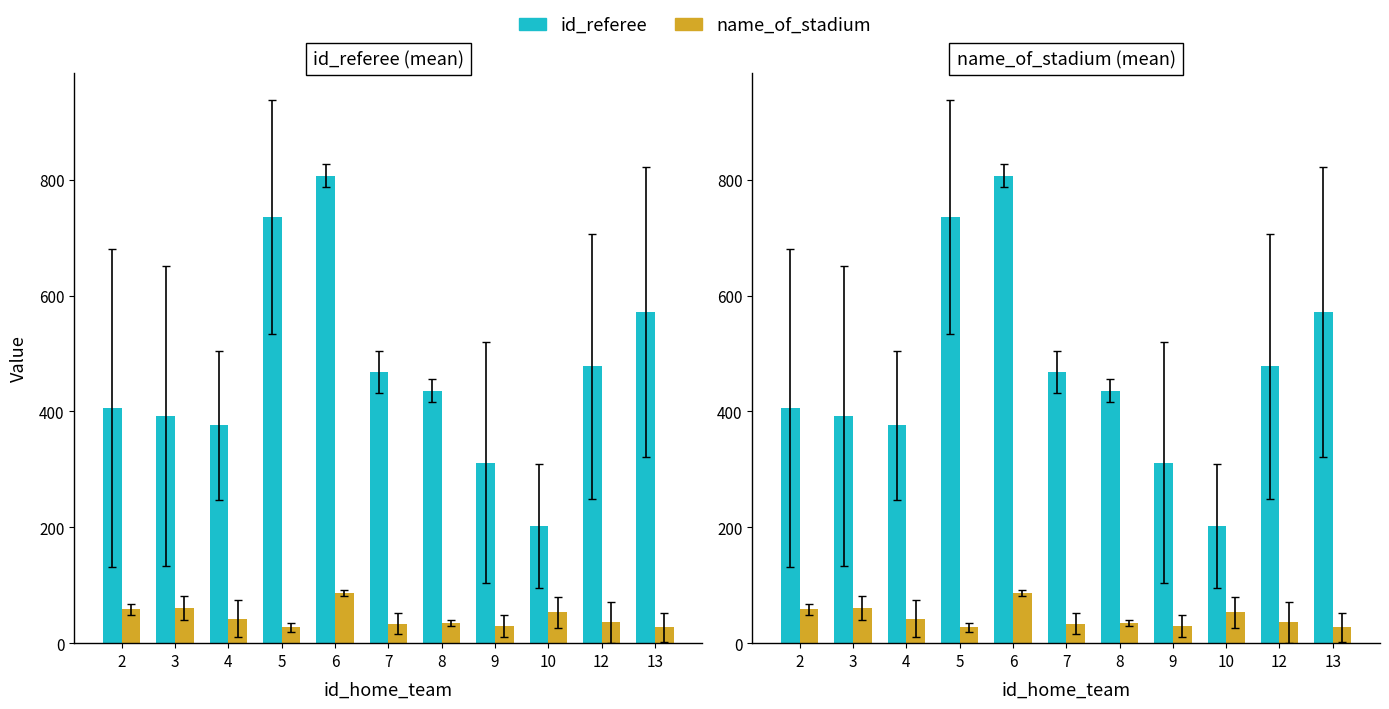

Where does the id_referee series first go above 436?

5